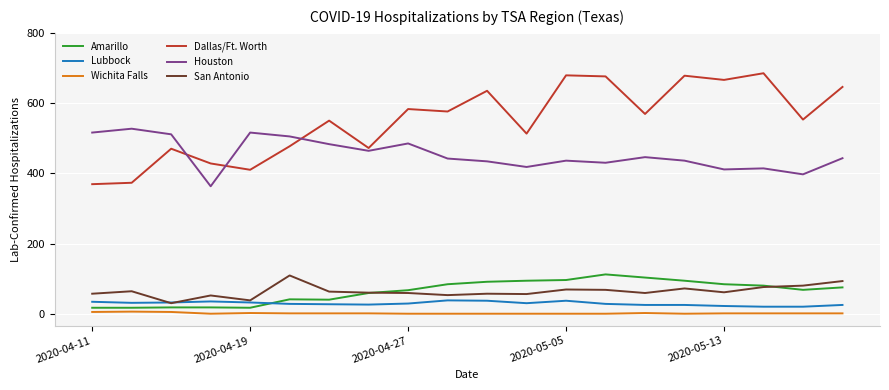

True or false: Amarillo and Lubbock cross at least once.

True